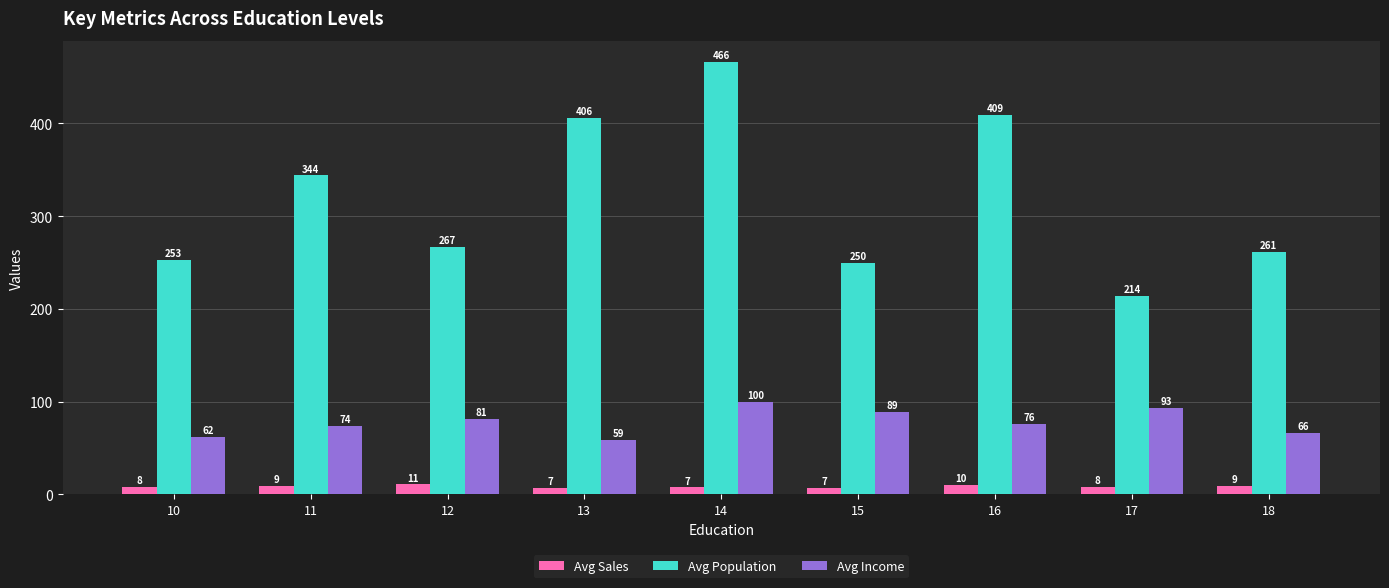

What is the value of the Avg Population bar at the 3rd from the left?

267.0